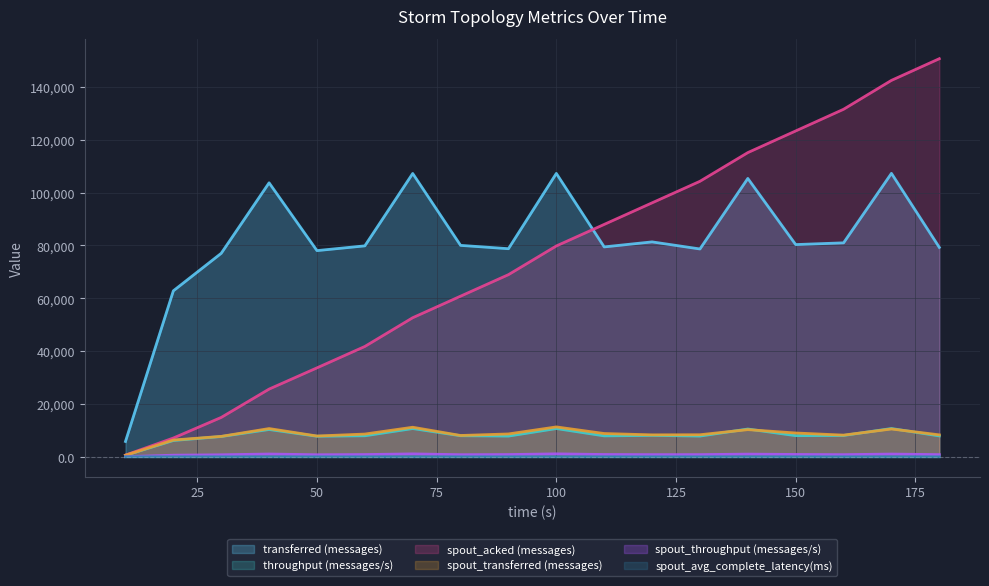

What is the difference between the maximum and minimum values in the spout_acked (messages) series?

150040.0